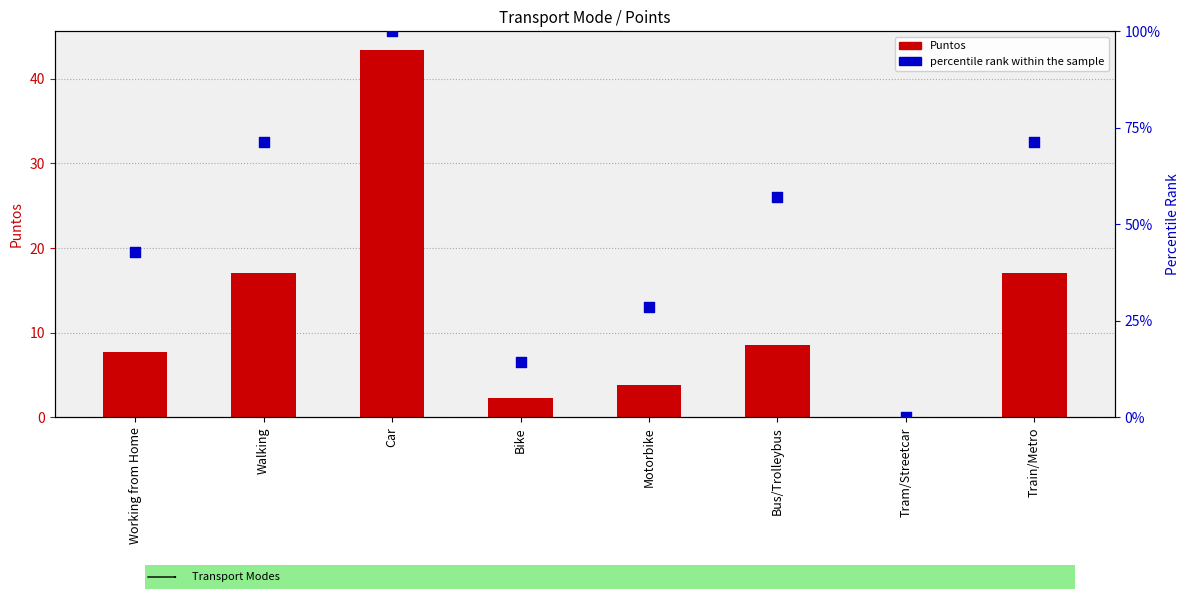

Which series reaches the minimum Y coordinate?

Puntos